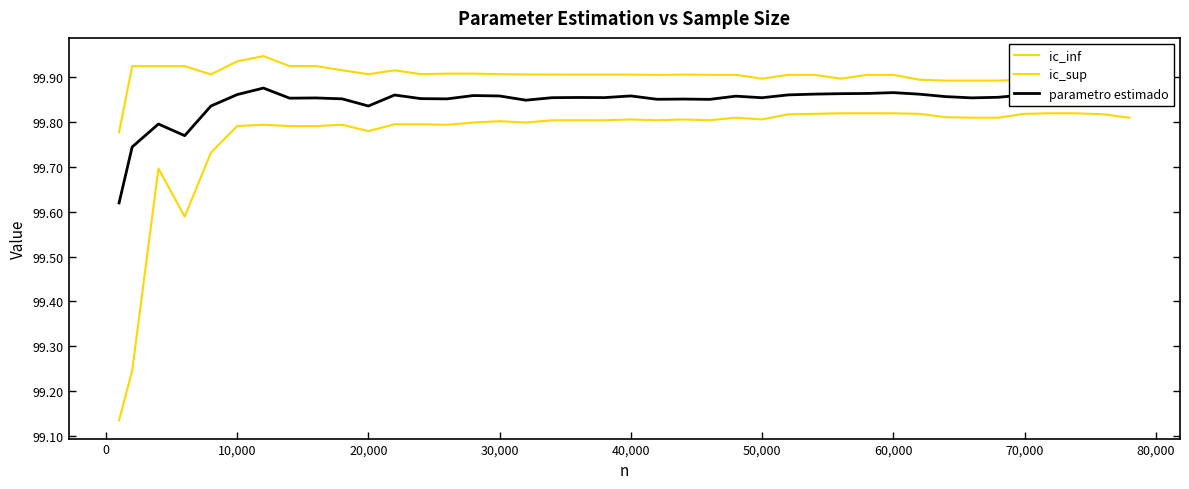

How many interior local valleys does the ic_sup series have?

9